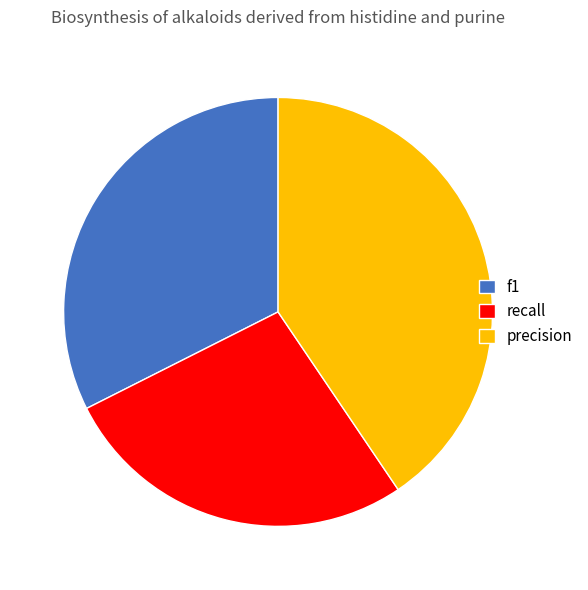

Does f1 represent more than half of the total?

No